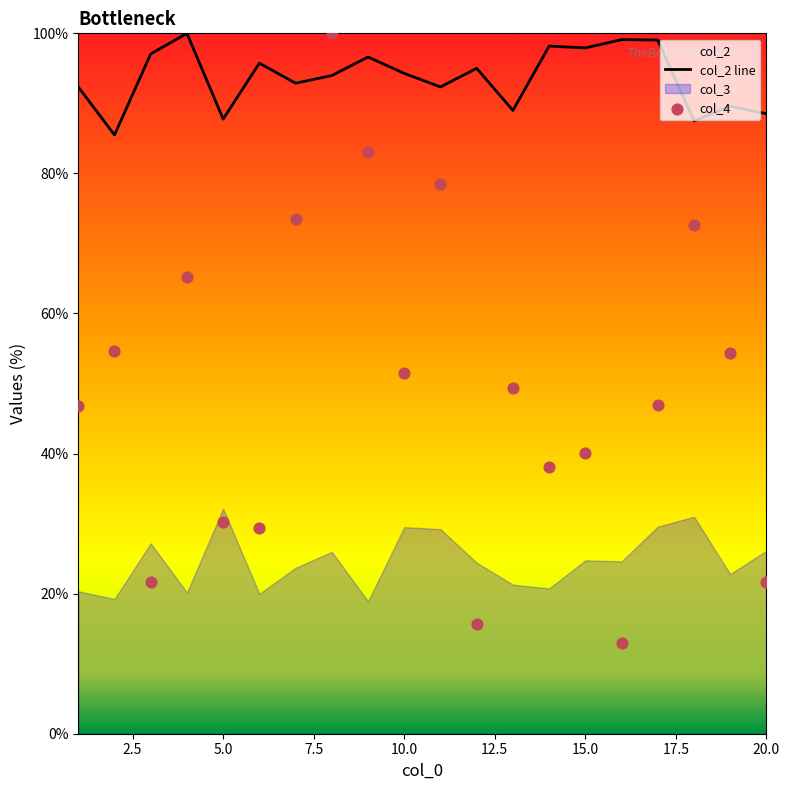

What is the maximum value for col_2 line?

100.0